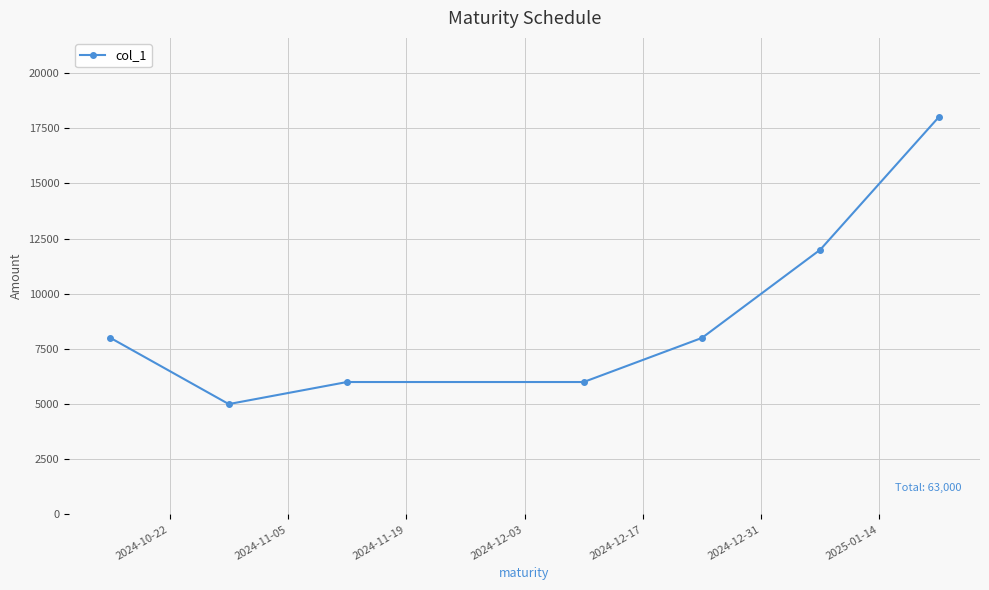

How many lines are shown in the chart?

1